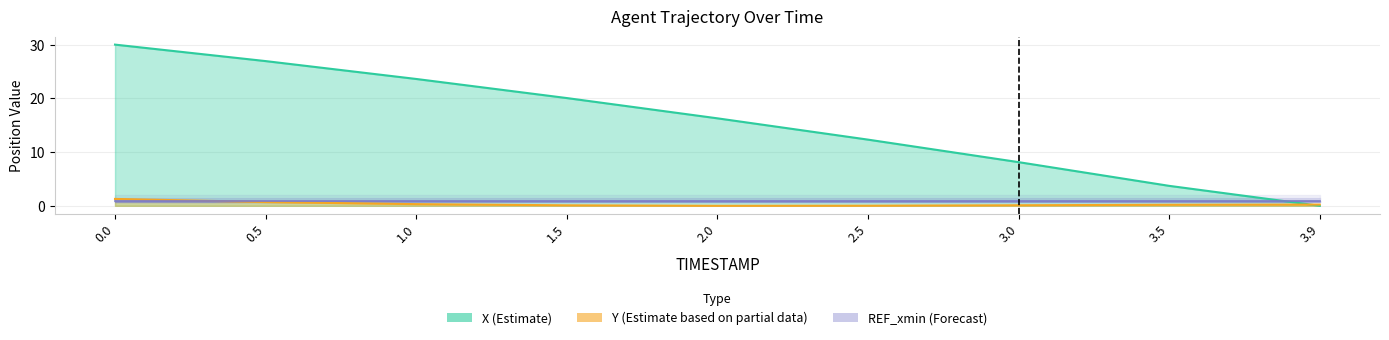

The value of X at 3.9 is 0.0. True or false?

True